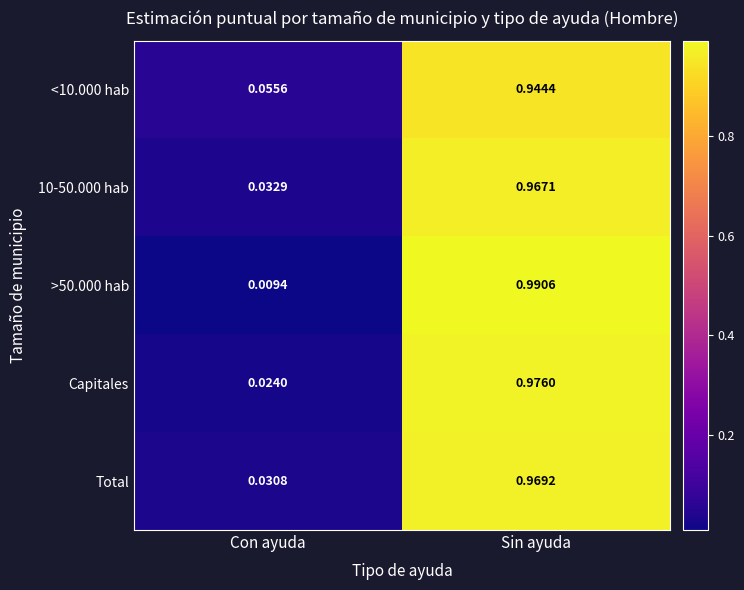

Count the number of categories in the chart.

2